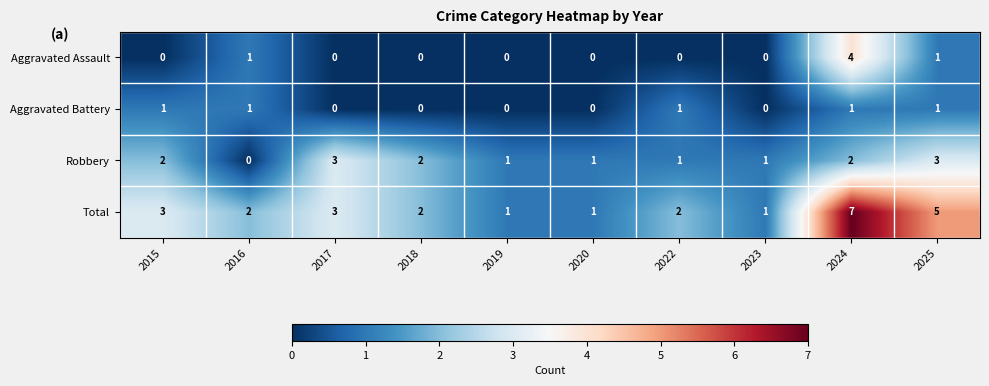

Count the Aggravated Battery values in the range 0 to 1.

10